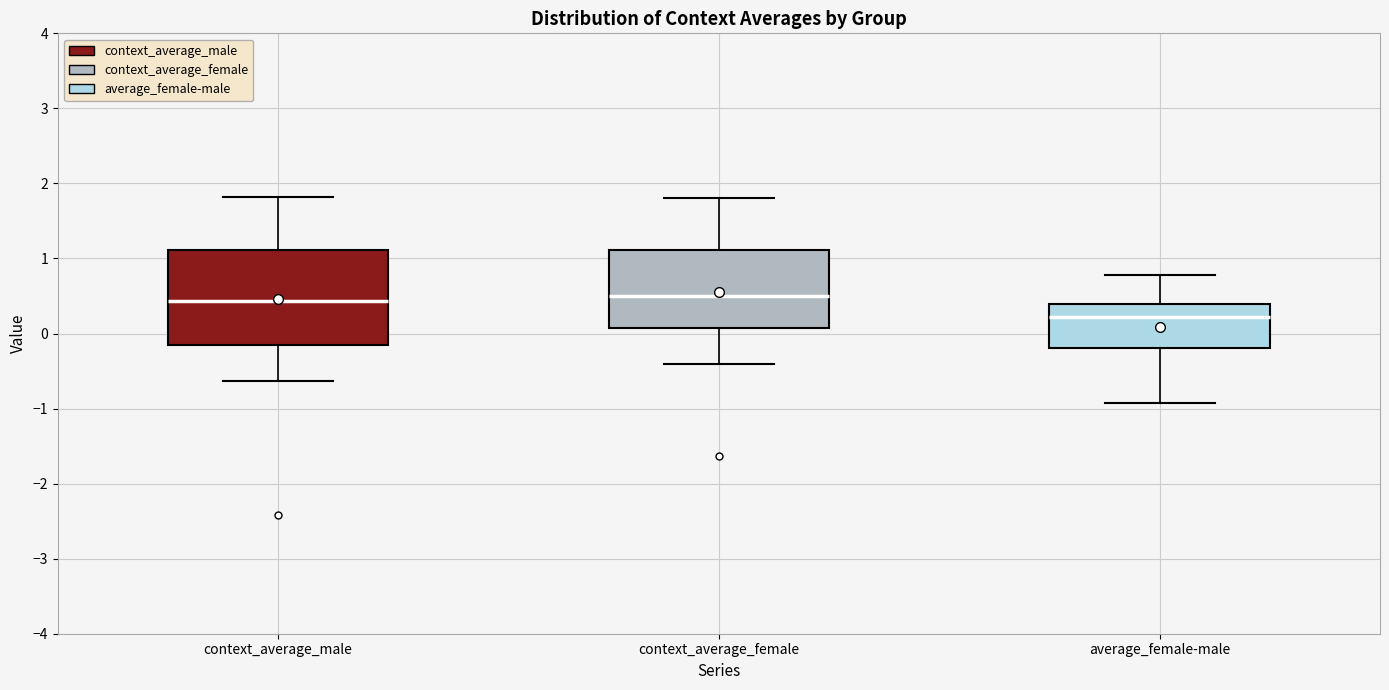

Reading left to right, read every box against the y-axis: the position of its median line, the range the box covers, and the ends of its whiskers. The values are not printed on the chart, so give them approximately, as read against the axis.

context_average_male: median 0.4, box -0.2 to 1.1, whiskers -0.6 to 1.8
context_average_female: median 0.5, box 0.1 to 1.1, whiskers -0.4 to 1.8
average_female-male: median 0.2, box -0.2 to 0.4, whiskers -0.9 to 0.8